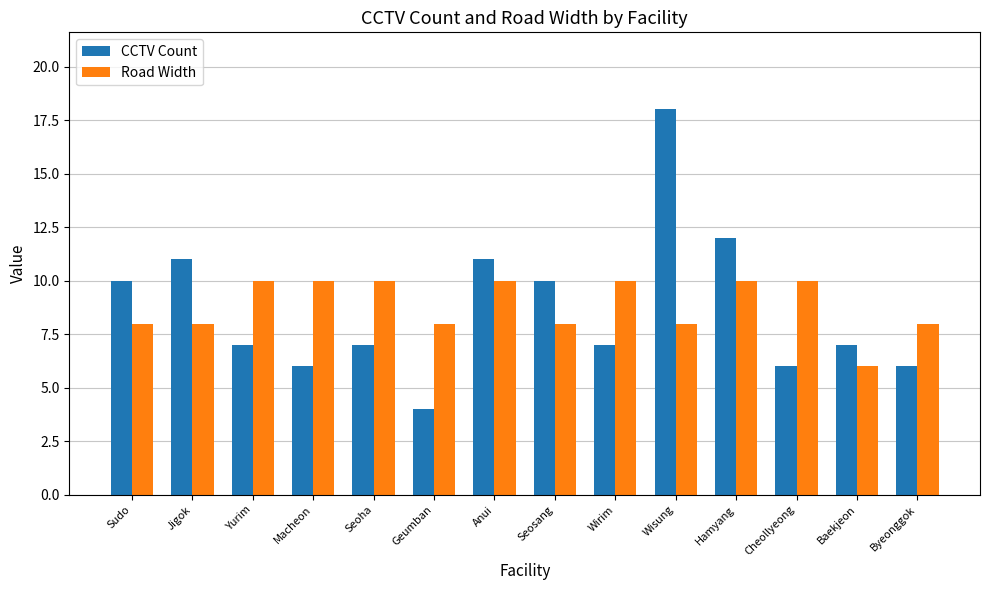

Reading left to right, transcribe all the data shown in this chart.

CCTV Count: 10	11	7	6	7	4	11	10	7	18	12	6	7	6
Road Width: 8	8	10	10	10	8	10	8	10	8	10	10	6	8